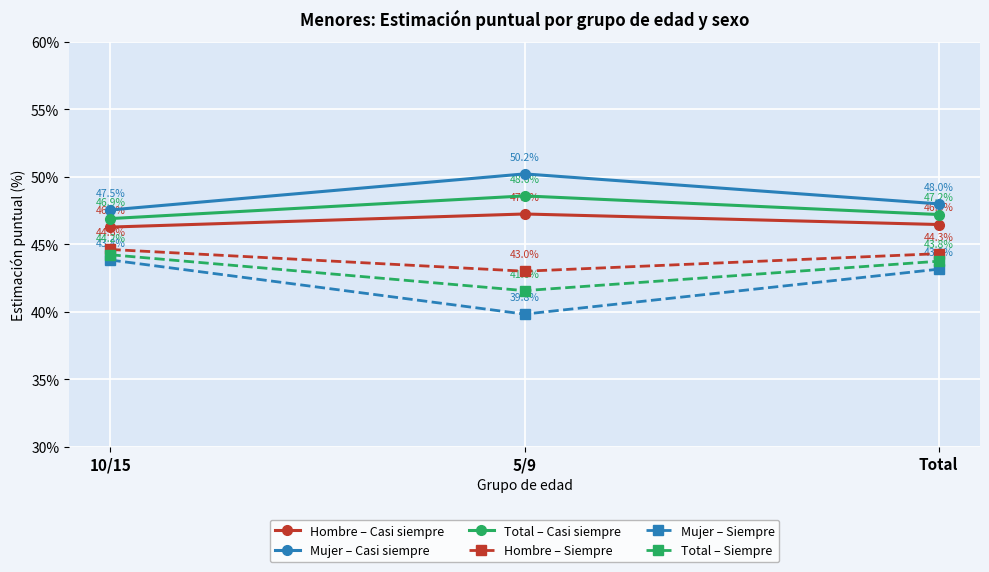

At which label does Total – Siempre first exceed 43?

10/15